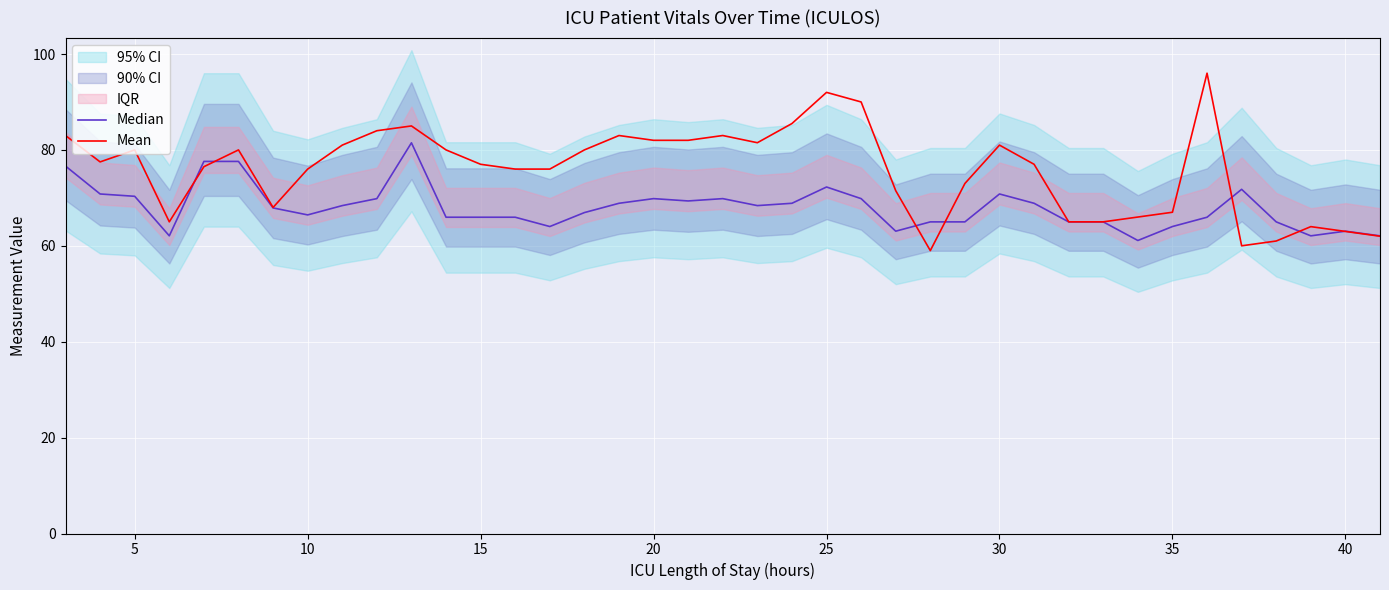

What is the sum of all Median values?

2652.9